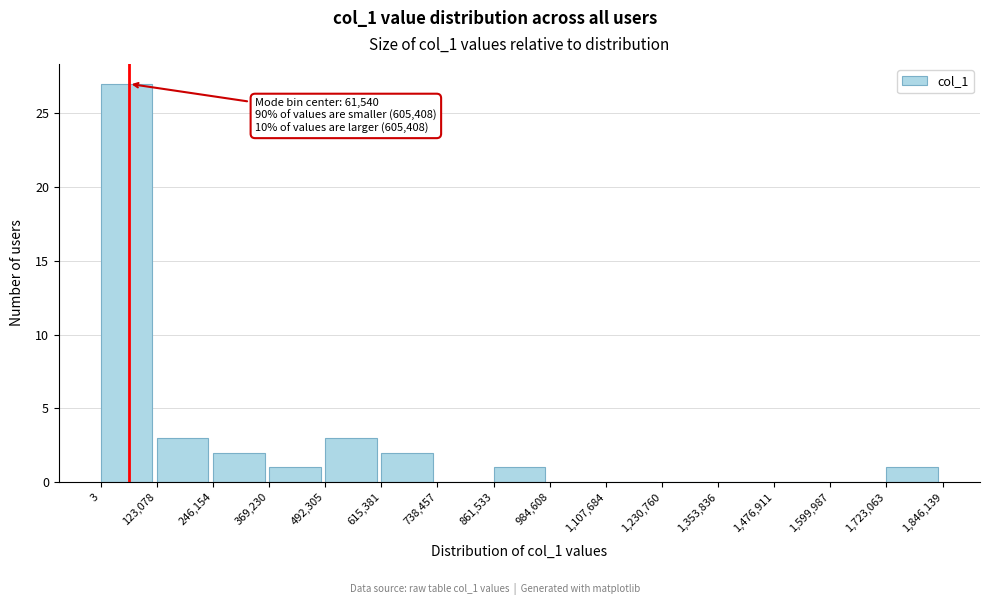

Over which range of the x-axis is the bar tallest?

3 to 123,078